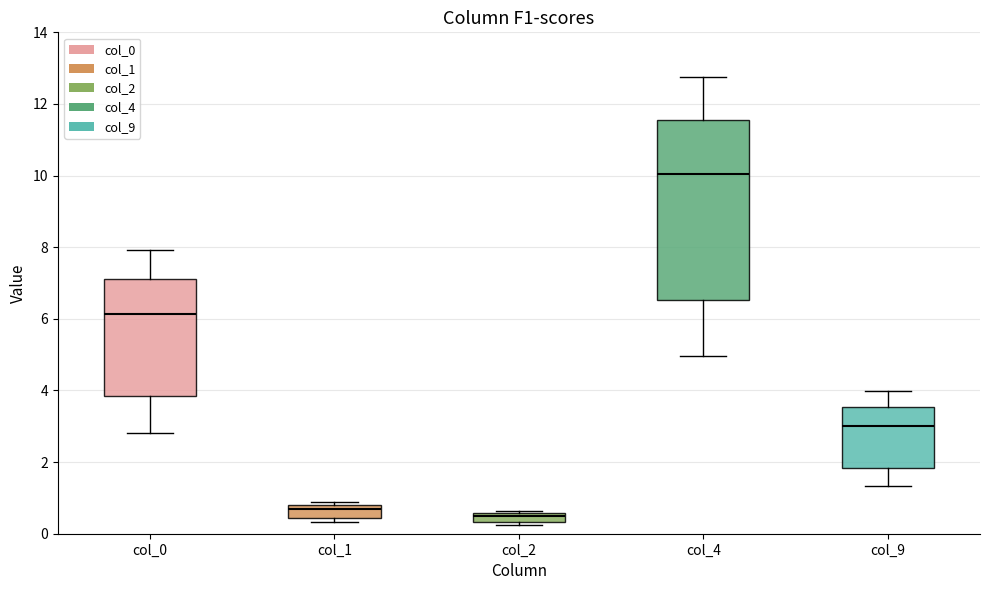

Which box is the tallest, from its lower edge to its upper edge?

col_4